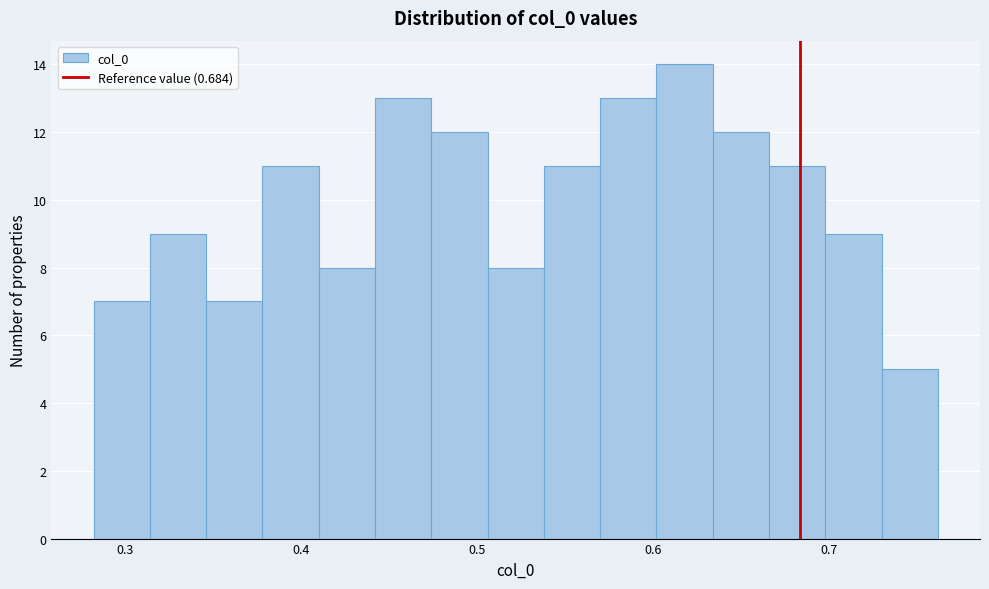

Around what value on the x-axis is the tallest bar? Give the approximate position of its centre, as read against the axis.

0.62